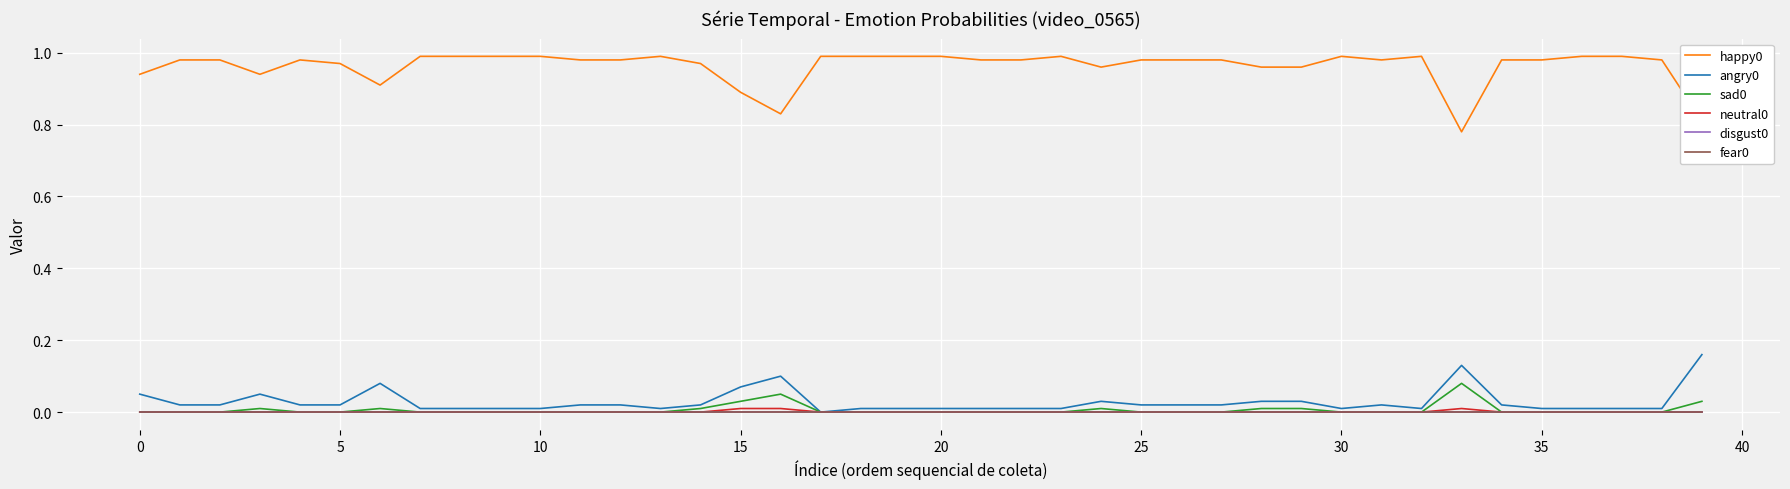

Is this an area chart (filled region under the line)?

No